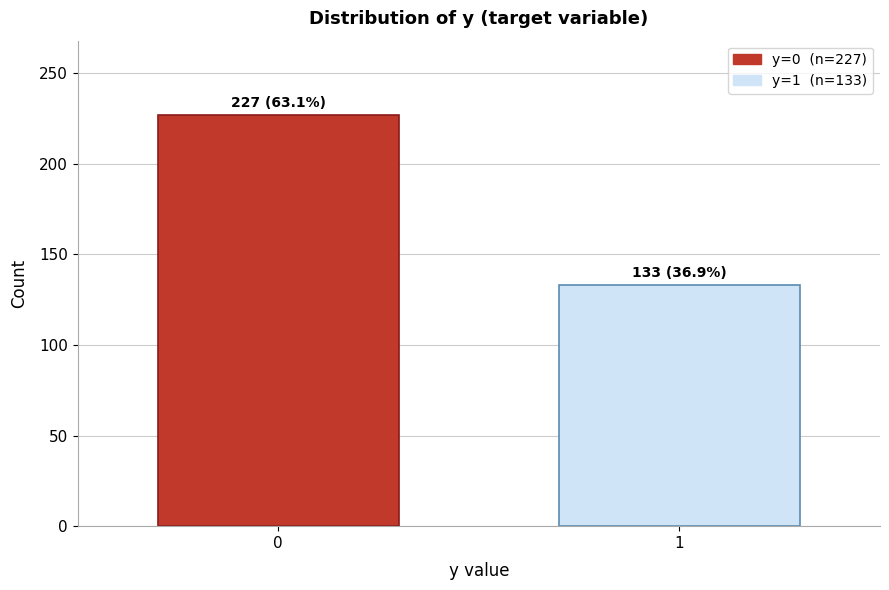

Reading left to right, what are all the values shown in this chart?

227	133